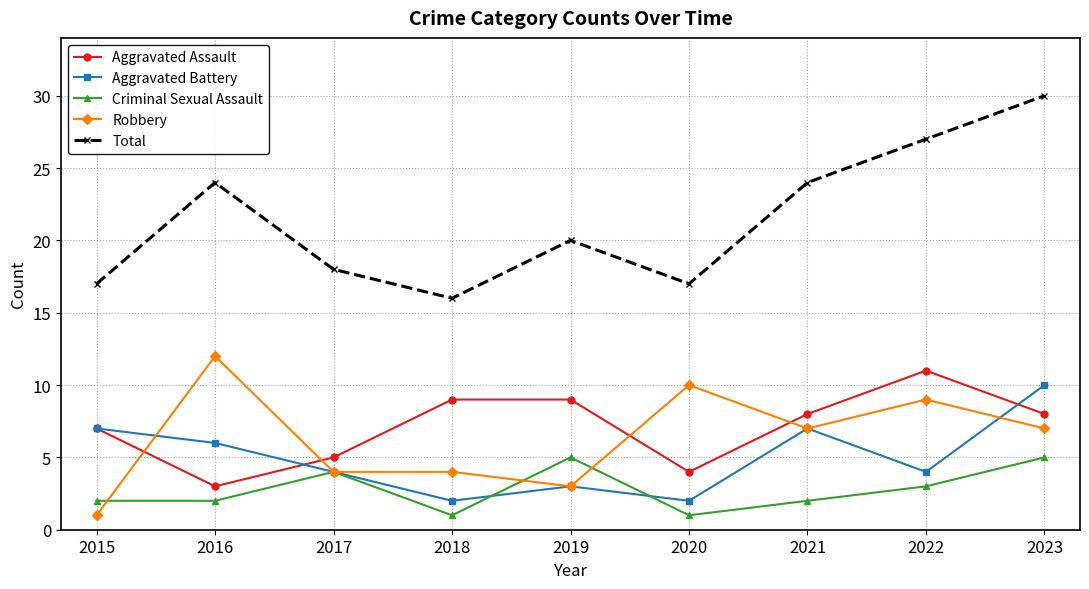

Which category has the highest value across all series?

2023